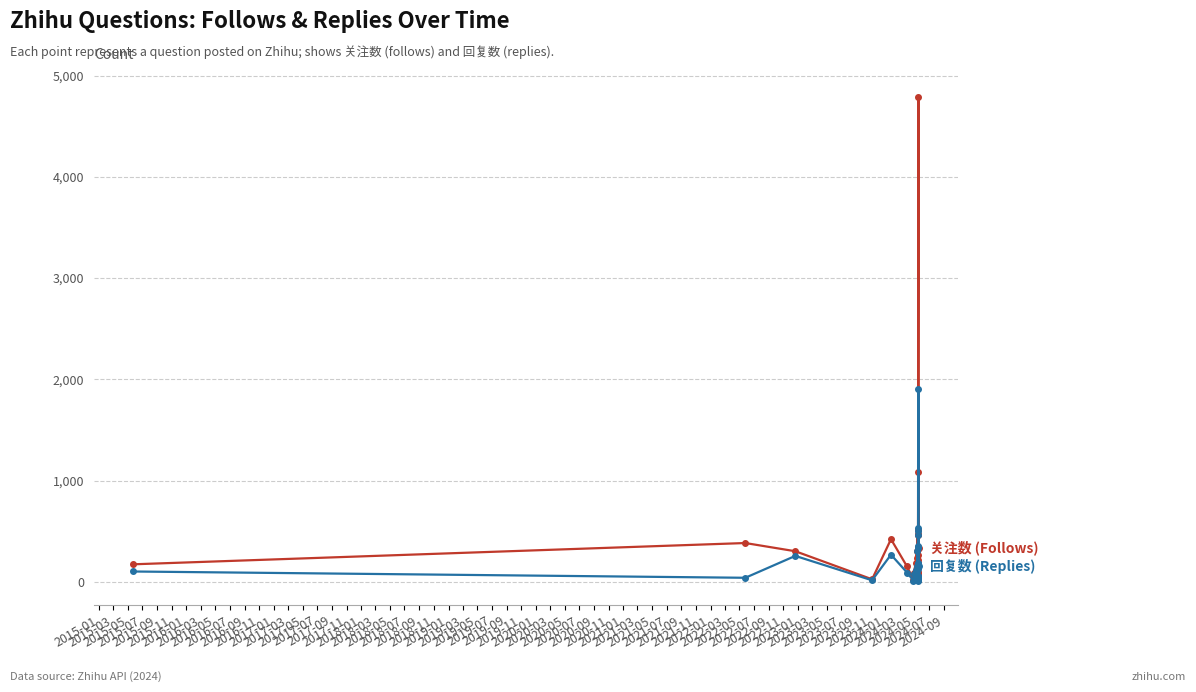

What is the value of the 关注数 (Follows) point at the 6th from the left?

154